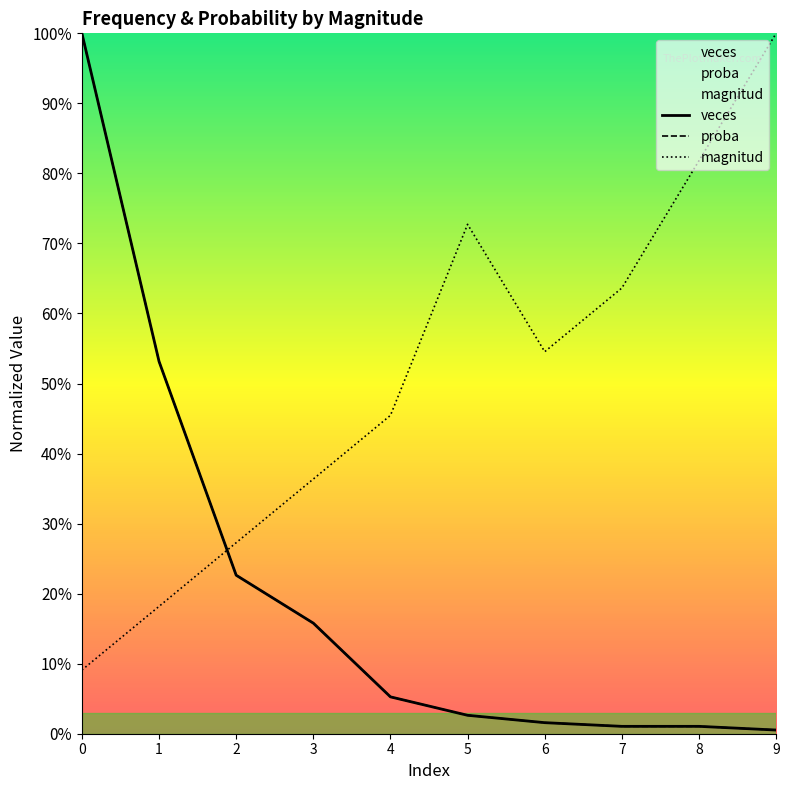

Is it true that proba equals 0.0 at 4?

False